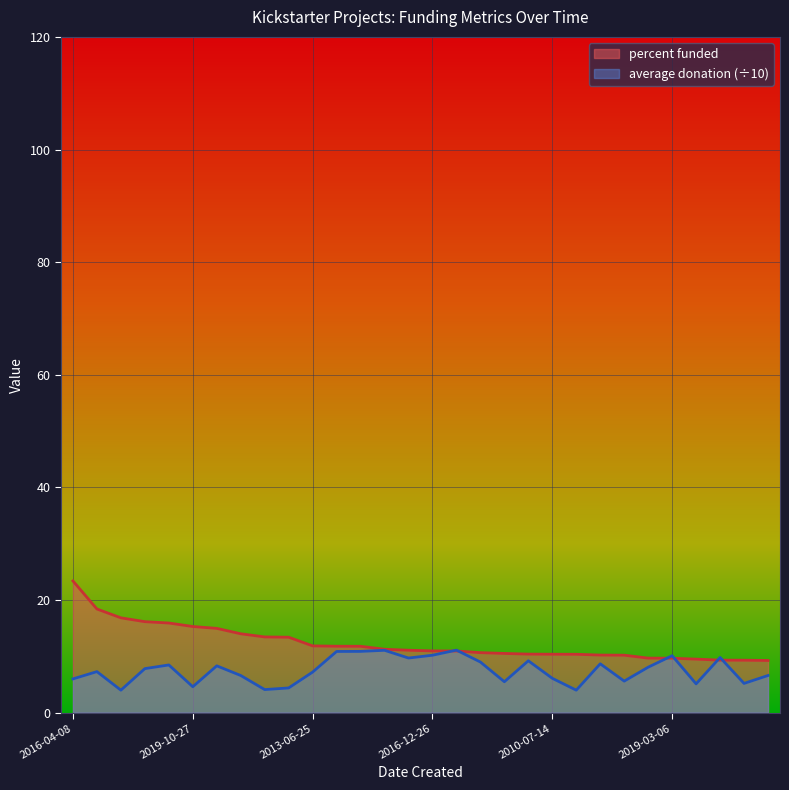

What is the difference between the second highest and minimum values in the percent funded series?

9.1